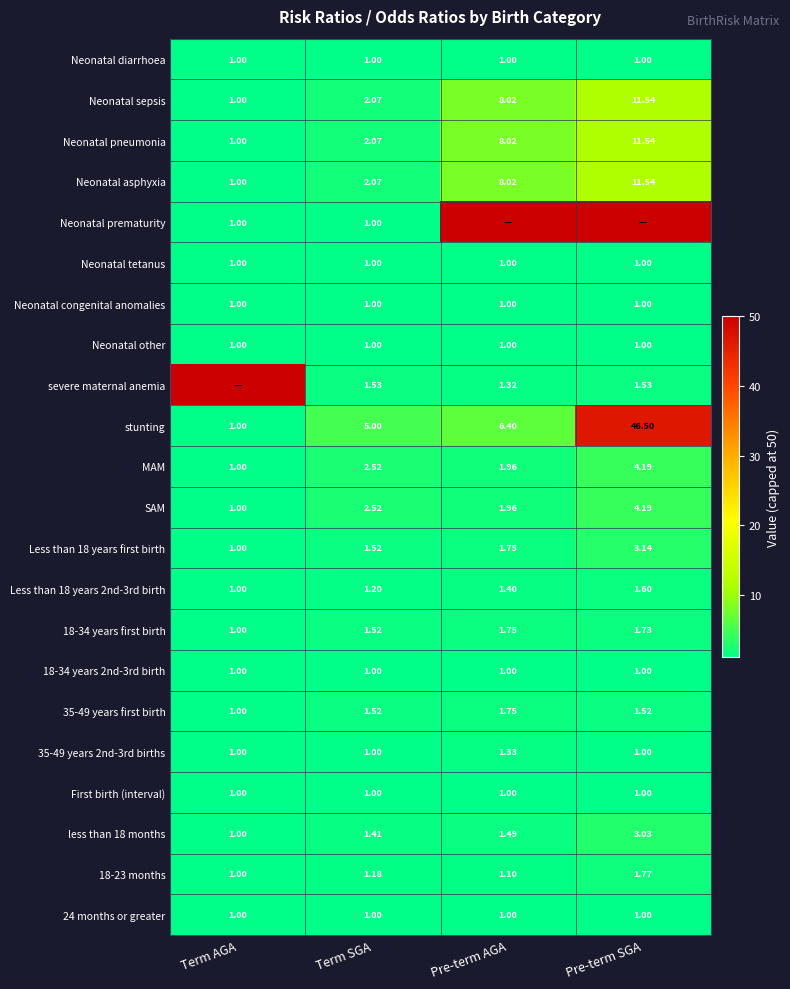

Is it true that SAM equals 1.0 at Term AGA?

True